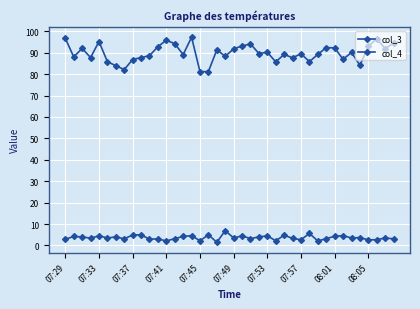

How many series are shown in this chart?

2